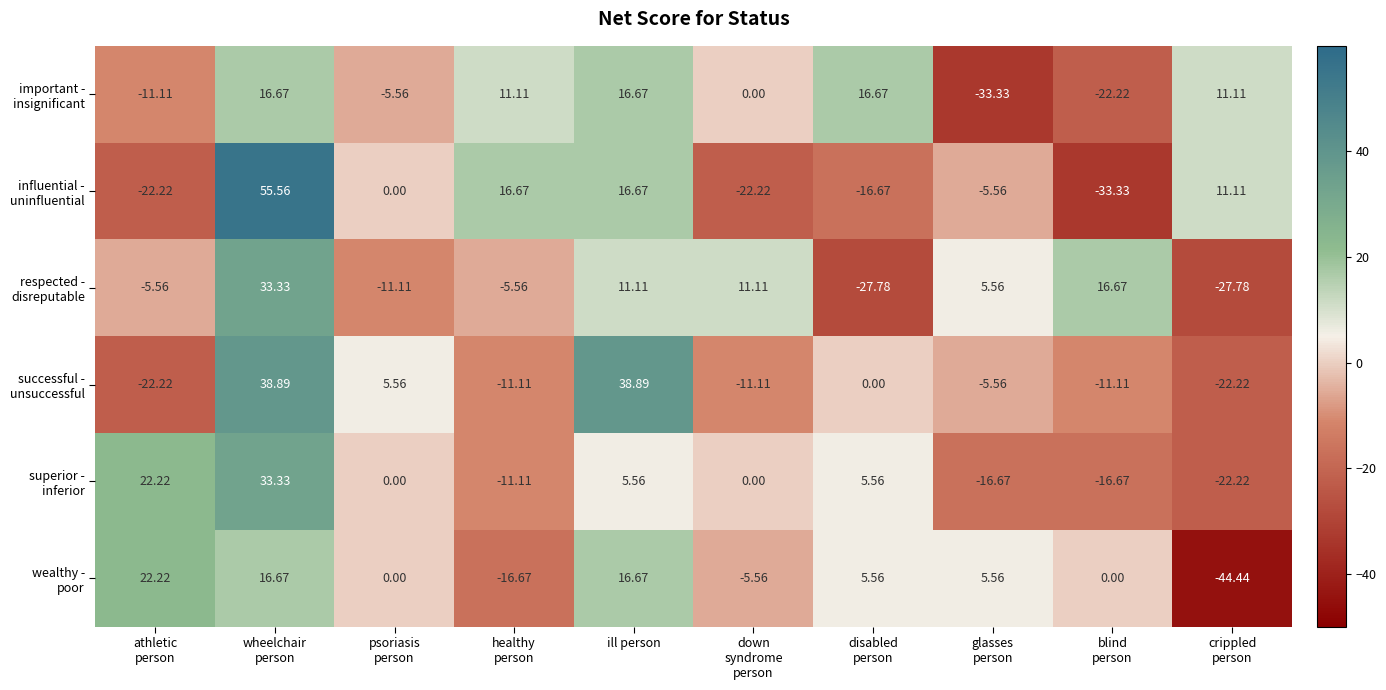

Which label corresponds to the largest value in the chart?

wheelchair
person